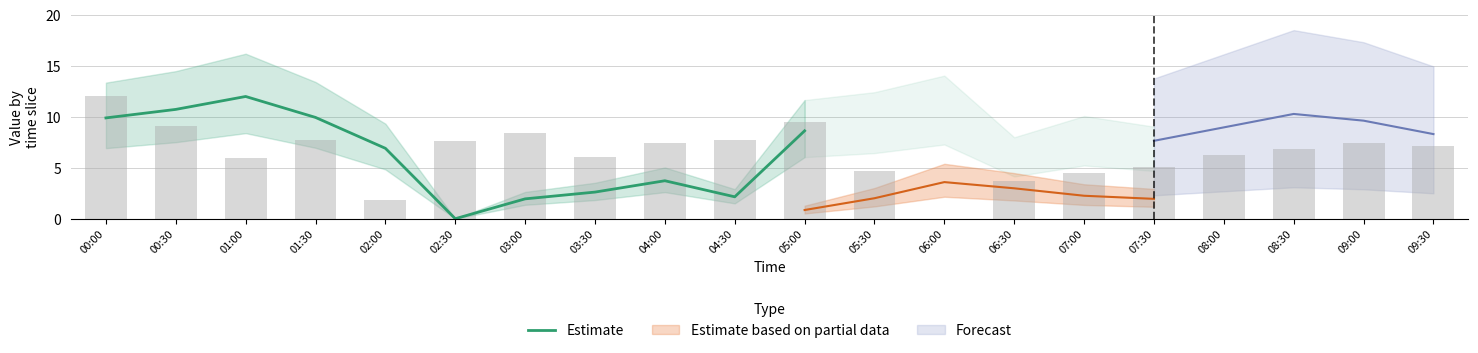

How many positive values are there?

10